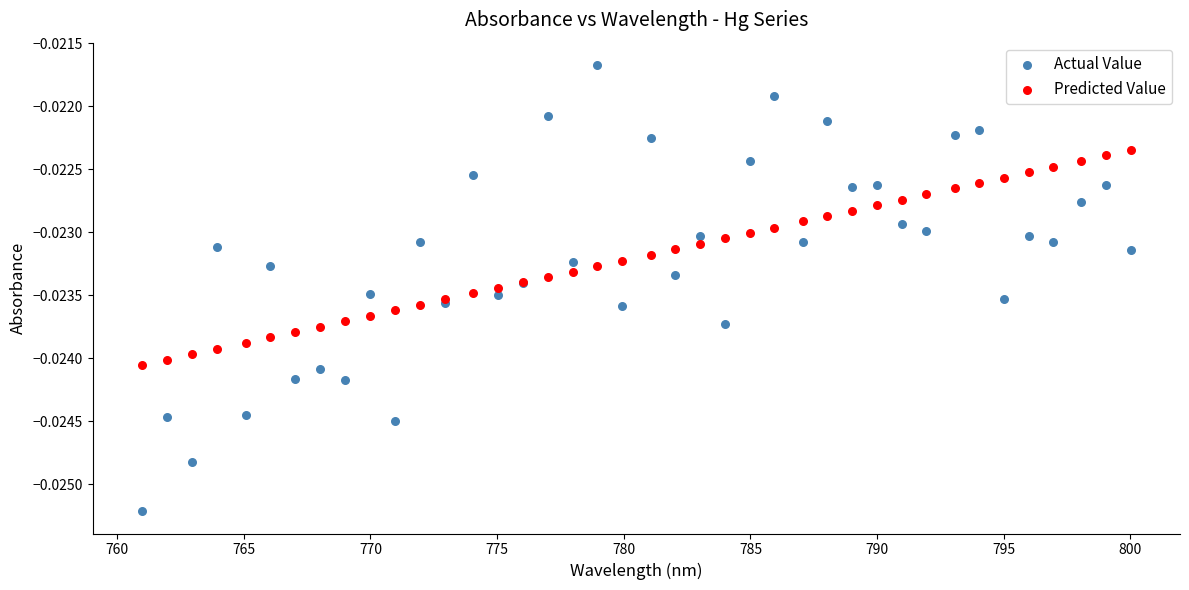

What is the X range (max minus min) for the scatter plot?

39.0